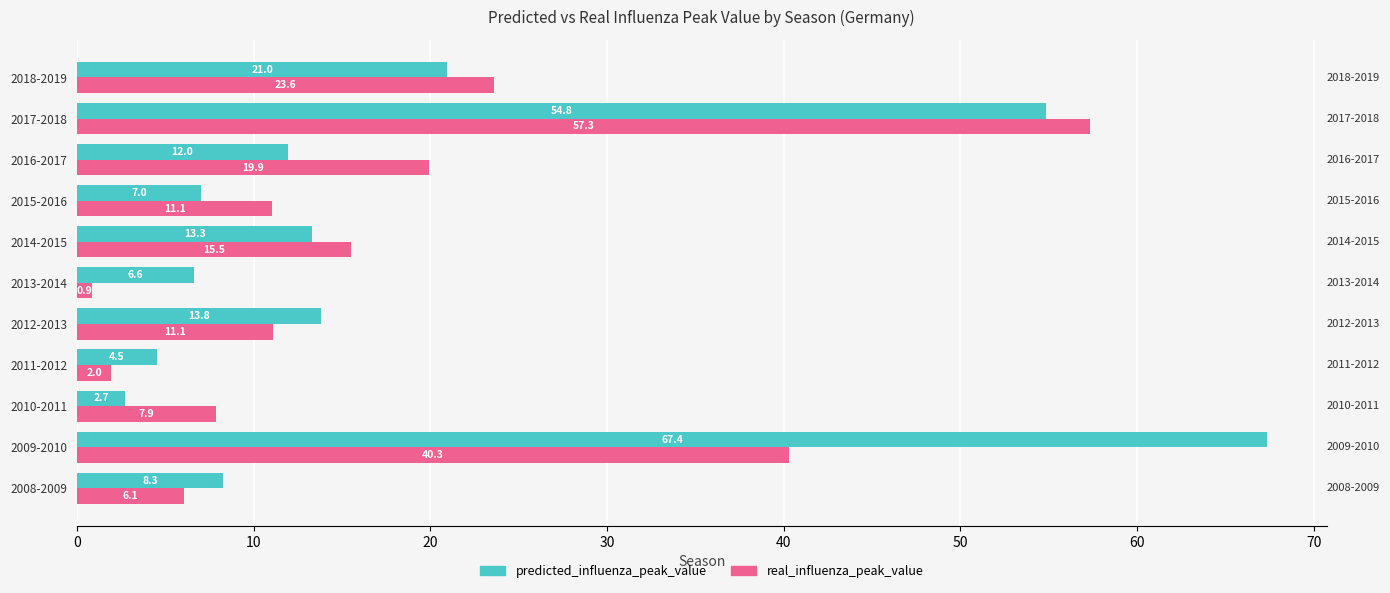

At how many categories does at least one series exceed 11?

7